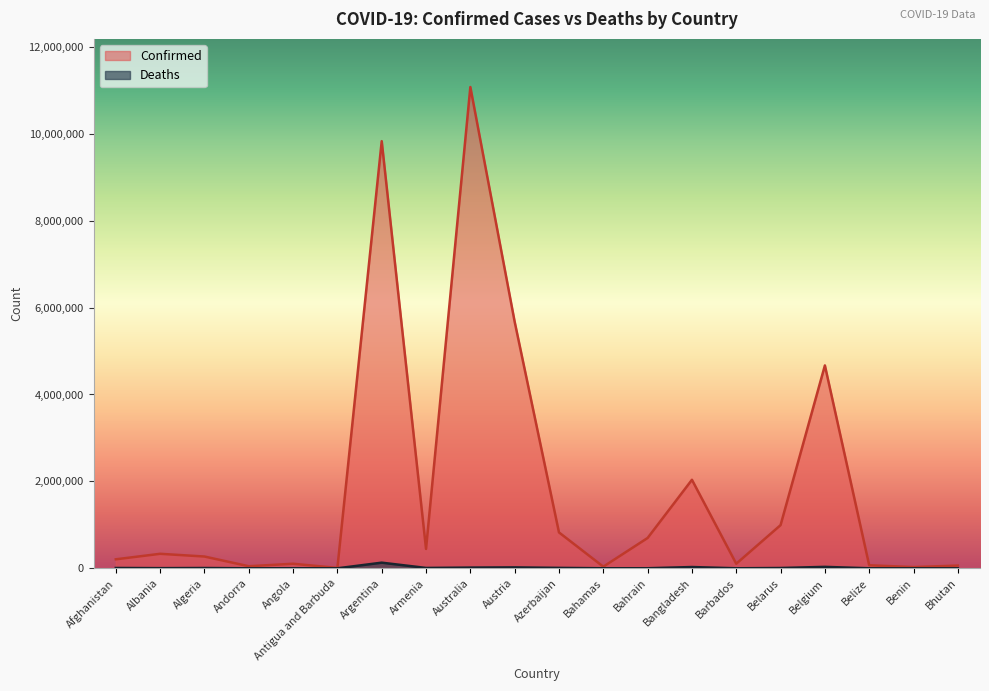

At Algeria, list the series in order from smallest to largest.

Deaths, Confirmed